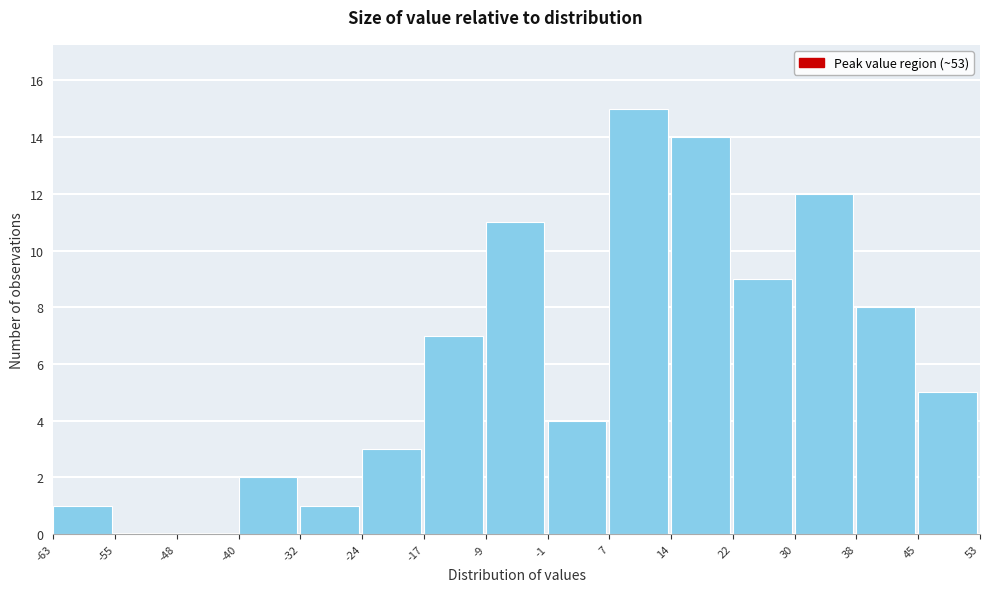

Reading left to right, transcribe this chart: for each bar, give the range it covers on the x-axis and its height. The values are not printed on the chart, so give them approximately, as read against the axis.

-63 to -55: 1
-55 to -48: 0
-48 to -40: 0
-40 to -32: 2
-32 to -24: 1
-24 to -17: 3
-17 to -9: 7
-9 to -1: 11
-1 to 7: 4
7 to 14: 15
14 to 22: 14
22 to 30: 9
30 to 38: 12
38 to 45: 8
45 to 53: 5